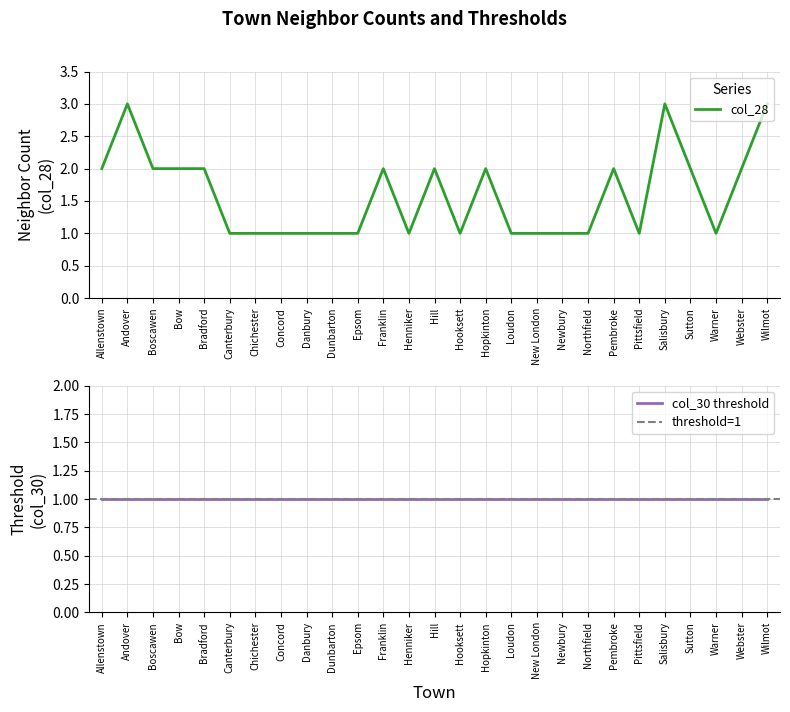

True or false: the data shows 3 at Andover.

True